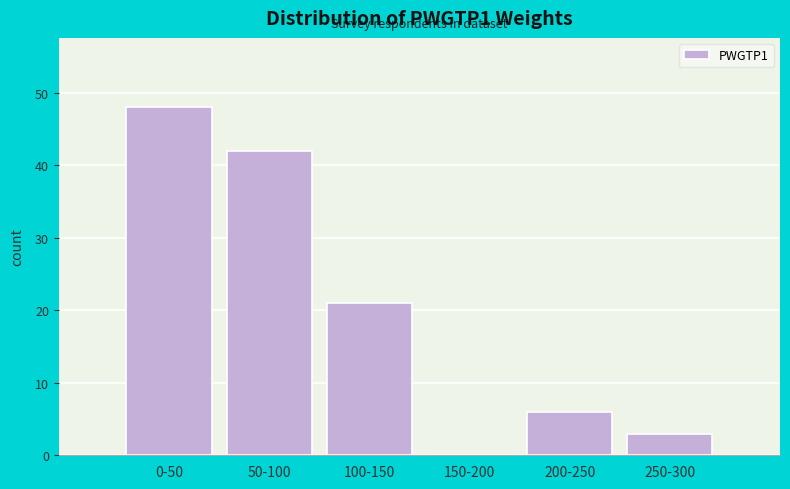

Reading left to right, list all the values displayed in this chart.

0-50=48	50-100=42	100-150=21	150-200=0	200-250=6	250-300=3